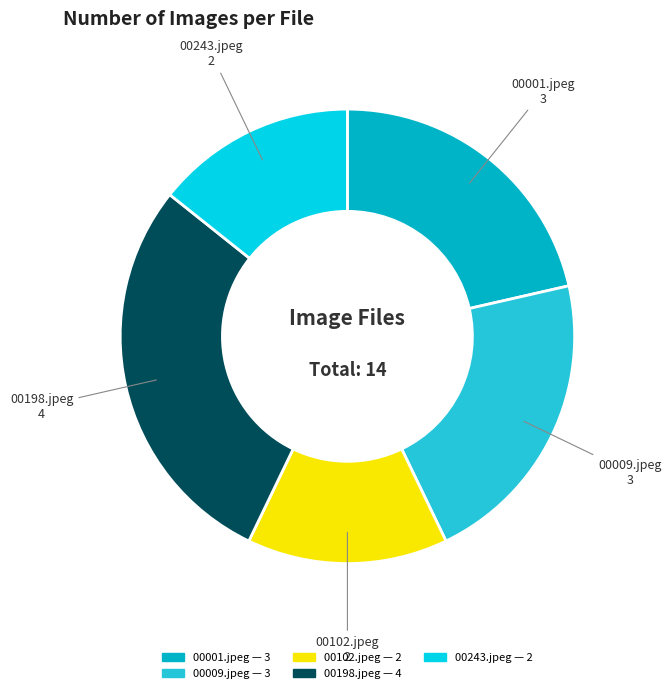

Is there a majority slice in this chart?

No